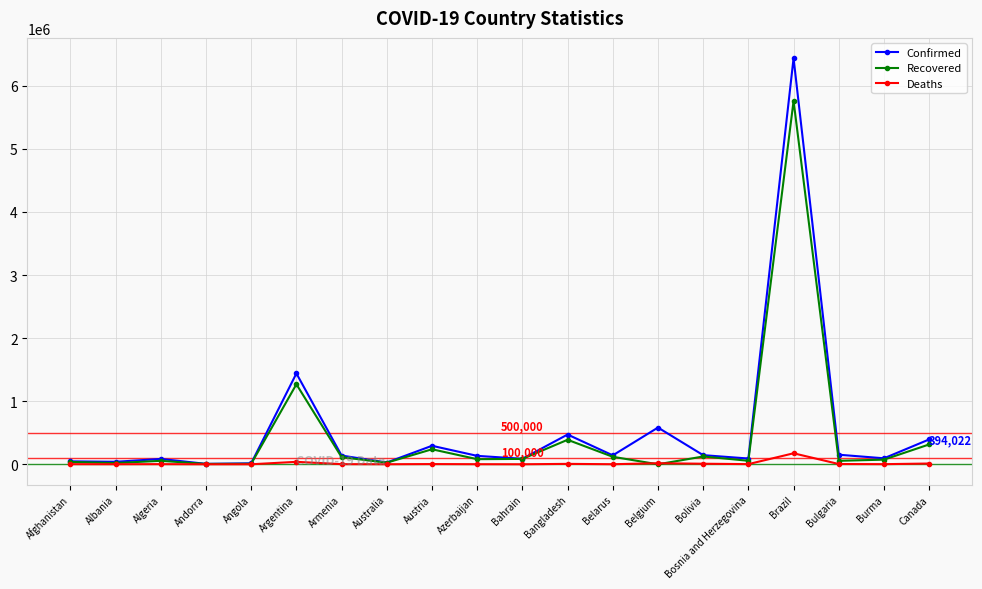

At which label is Recovered closest to 2879647?

Argentina